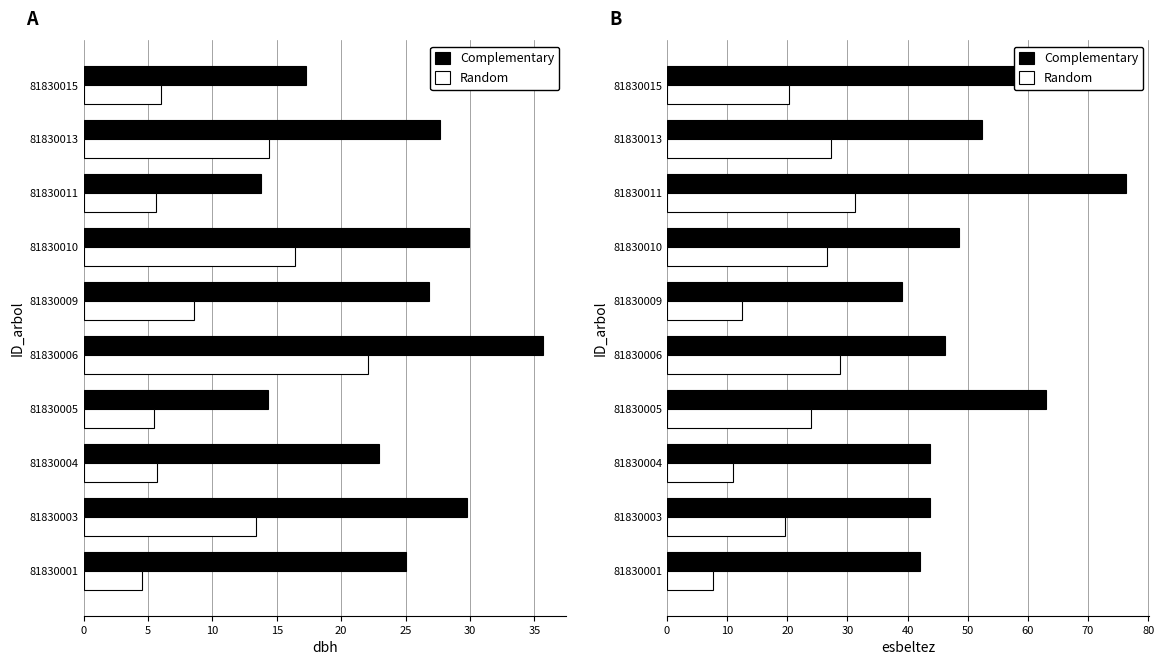

What is the lowest value of the Complementary series?

39.1